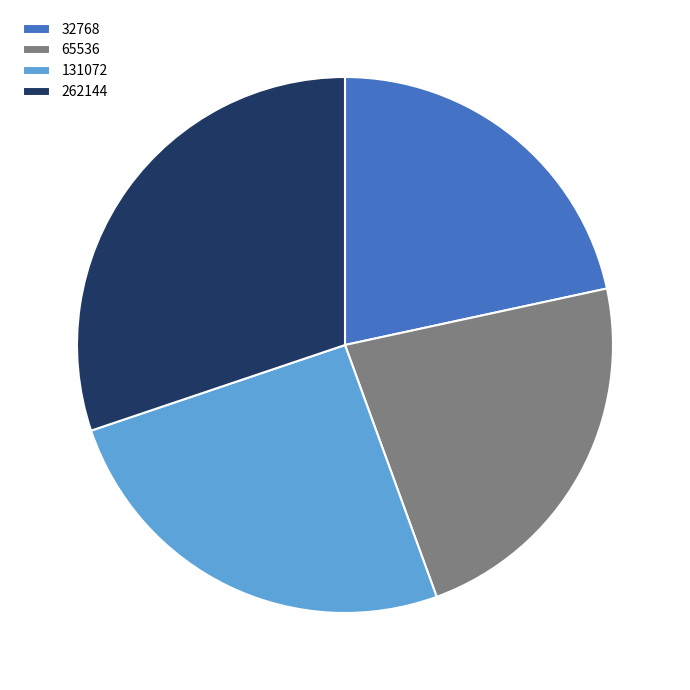

True or false: 131072 accounts for 36% of the total.

False